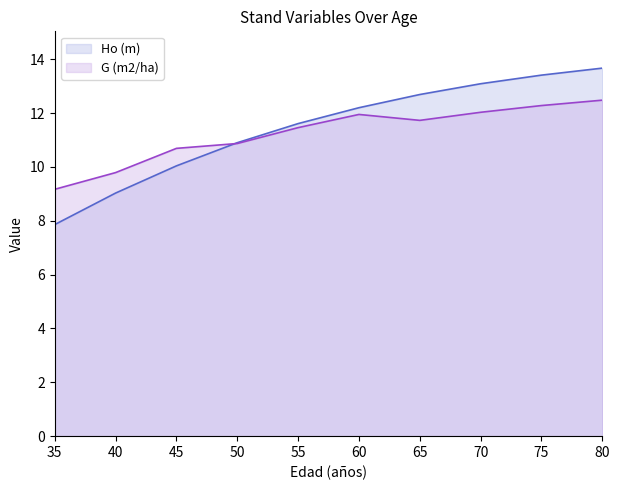

What are all the series names shown in the legend?

Ho (m), G (m2/ha)